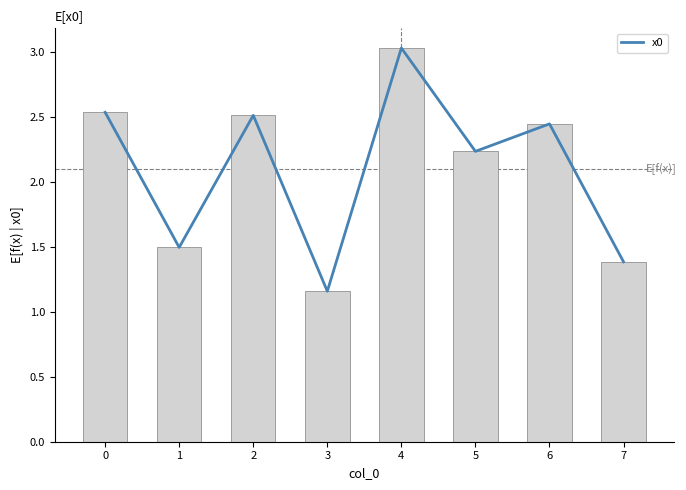

Are the bars grouped side by side (vs. stacked)?

No